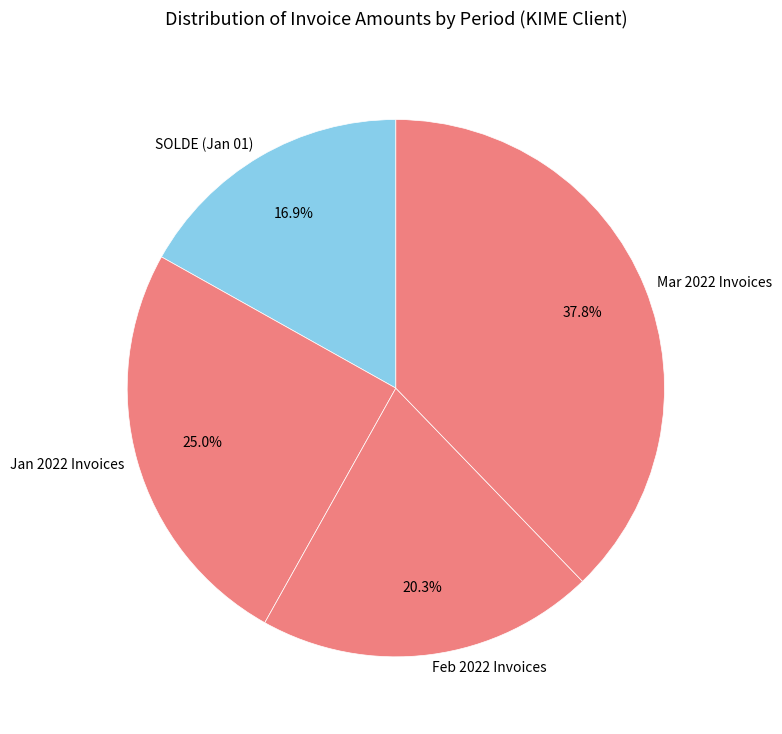

Do Feb 2022 Invoices and Mar 2022 Invoices together represent more than half of the pie?

Yes